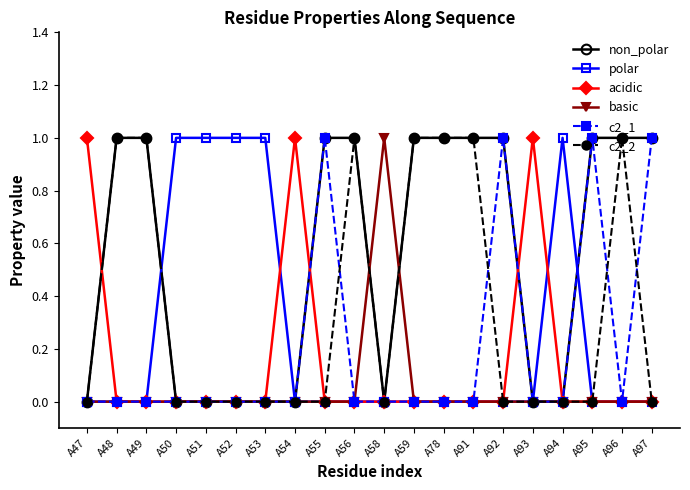

True or false: c2_2 has more than 0 interior local peaks.

True